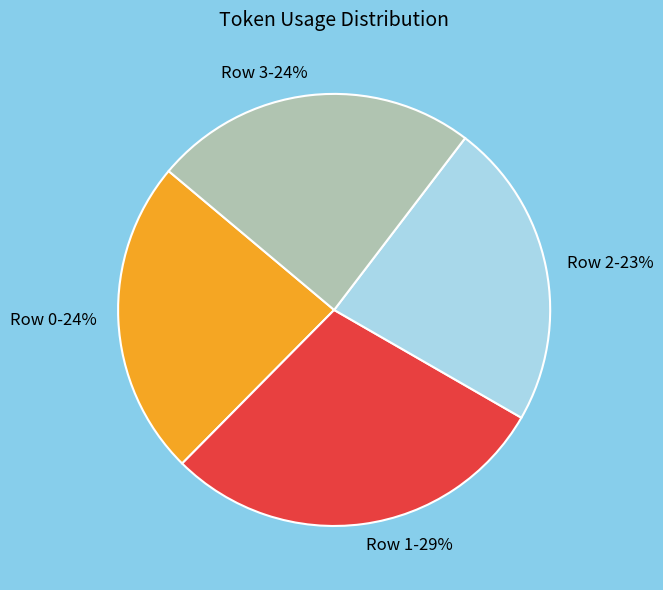

How many segments does this pie chart have?

4